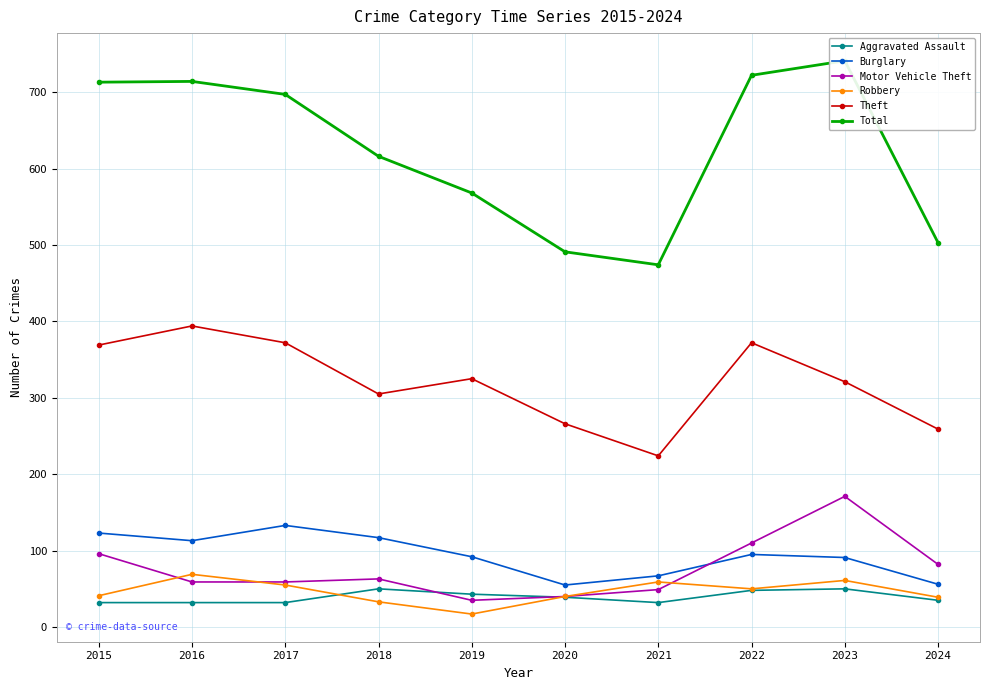

Where do Burglary and Motor Vehicle Theft first cross each other?

2021 and 2022